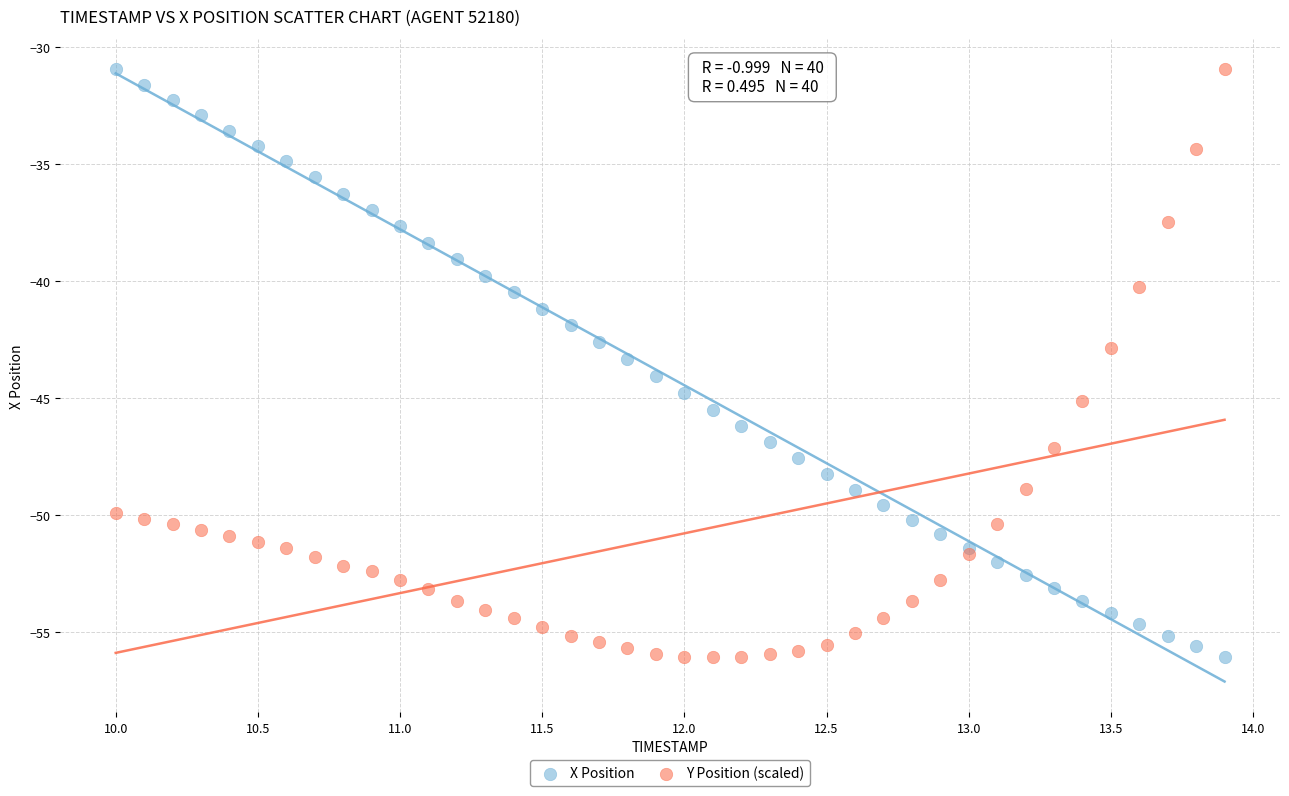

What is the X range (max minus min) for the scatter plot?

3.9